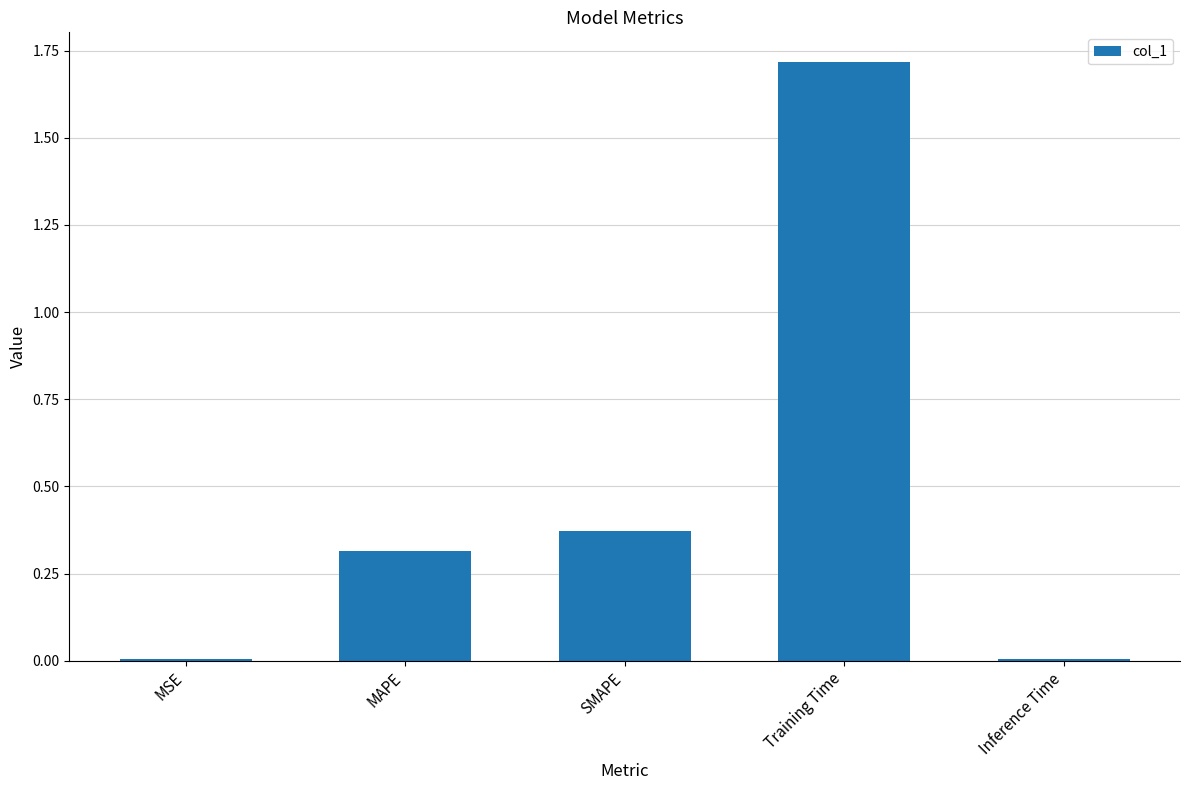

What is the maximum value shown in the chart?

1.7